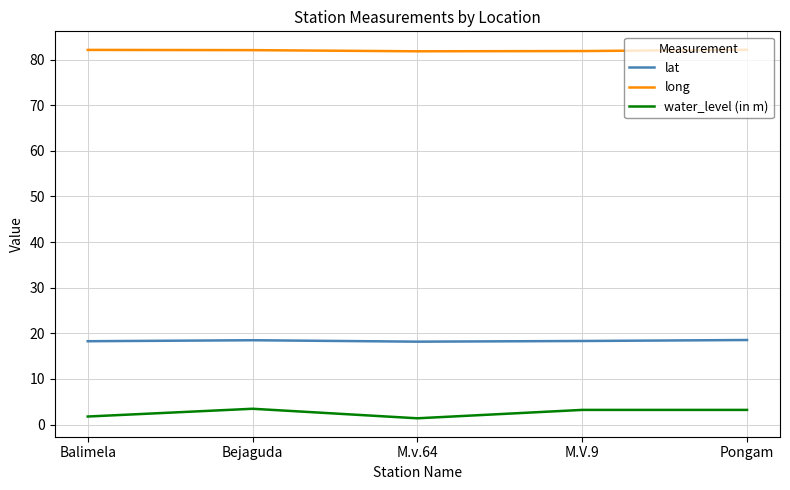

Is the value of lat at Balimela greater than the value of long at Bejaguda?

No